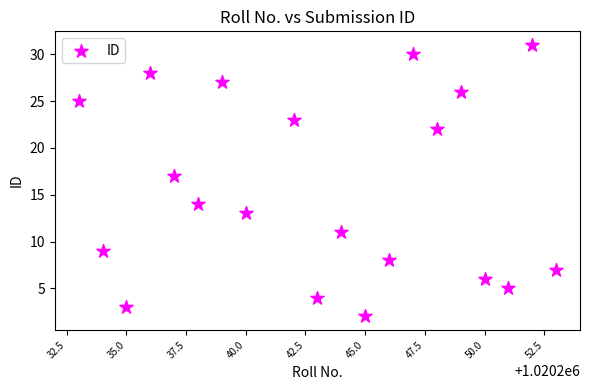

What Y value in the scatter plot is closest to 16?

17